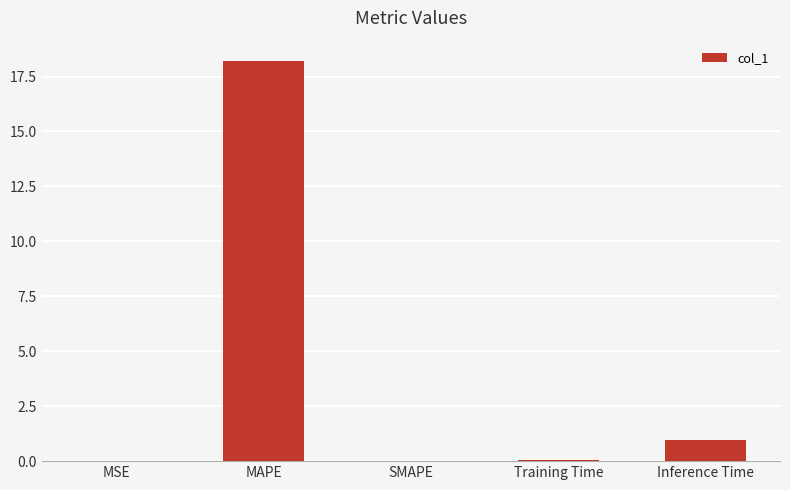

How many data points does each series have?

5